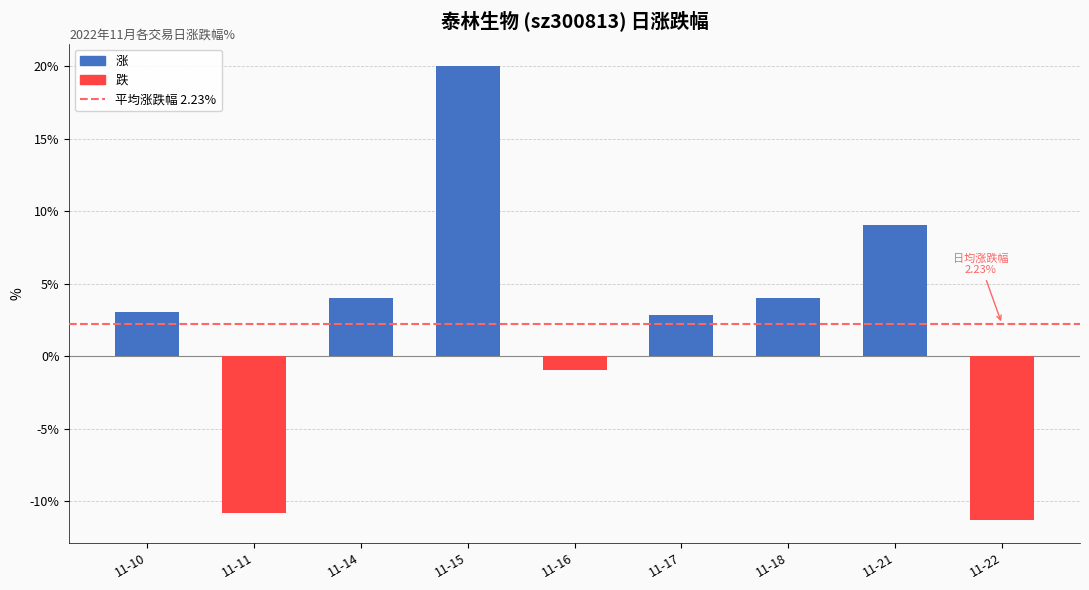

True or false: the data shows 1.0 at 11-14.

False